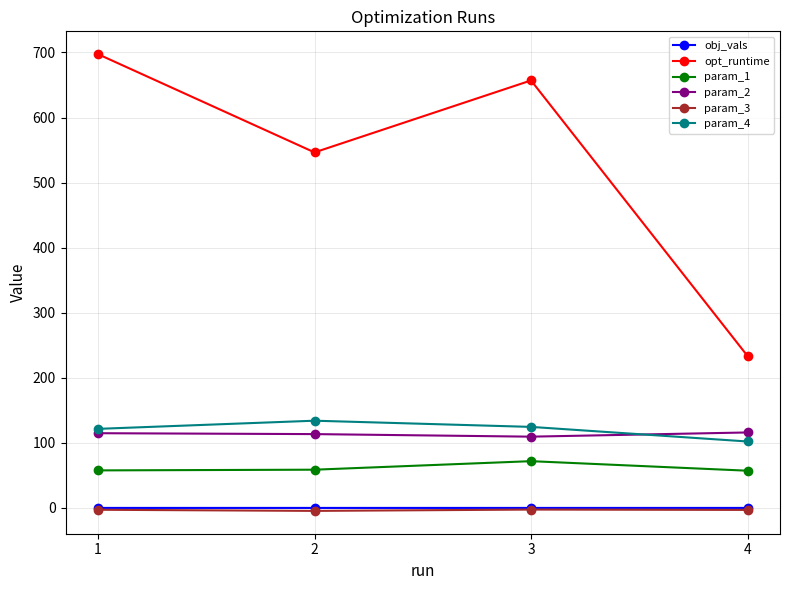

What are all the series names shown in the legend?

obj_vals, opt_runtime, param_1, param_2, param_3, param_4